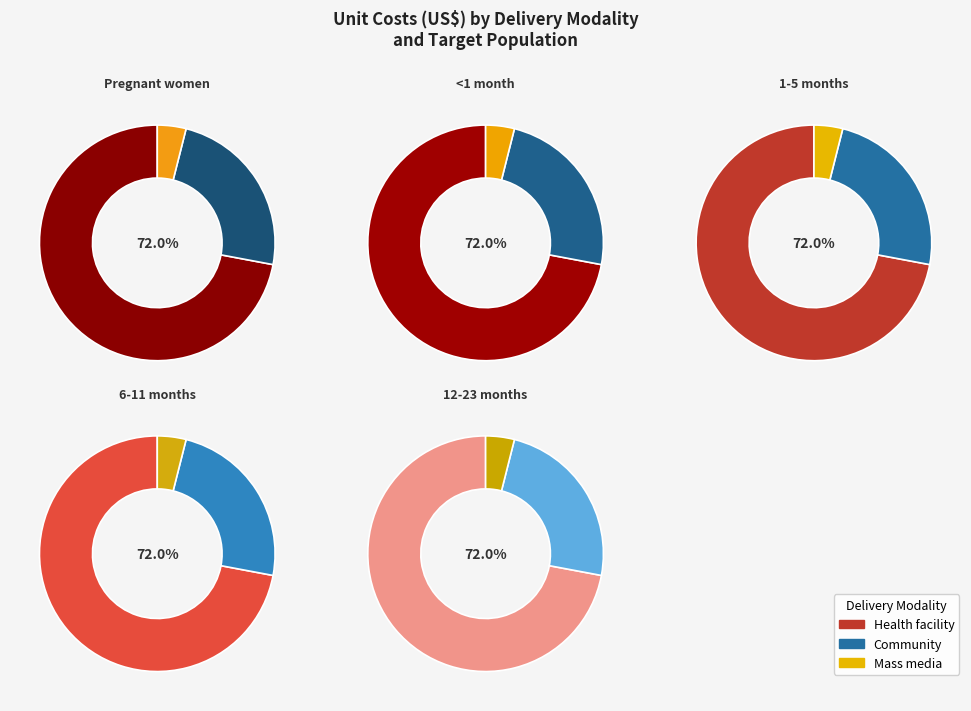

Does 1-5 months account for over 50% of the chart?

No